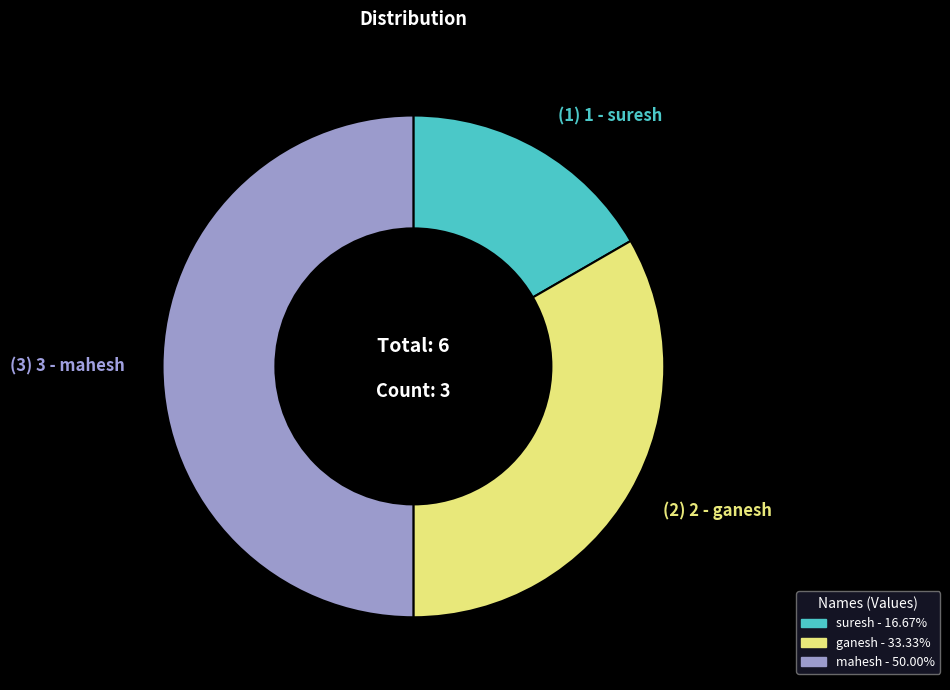

How many slices are in this pie chart?

3